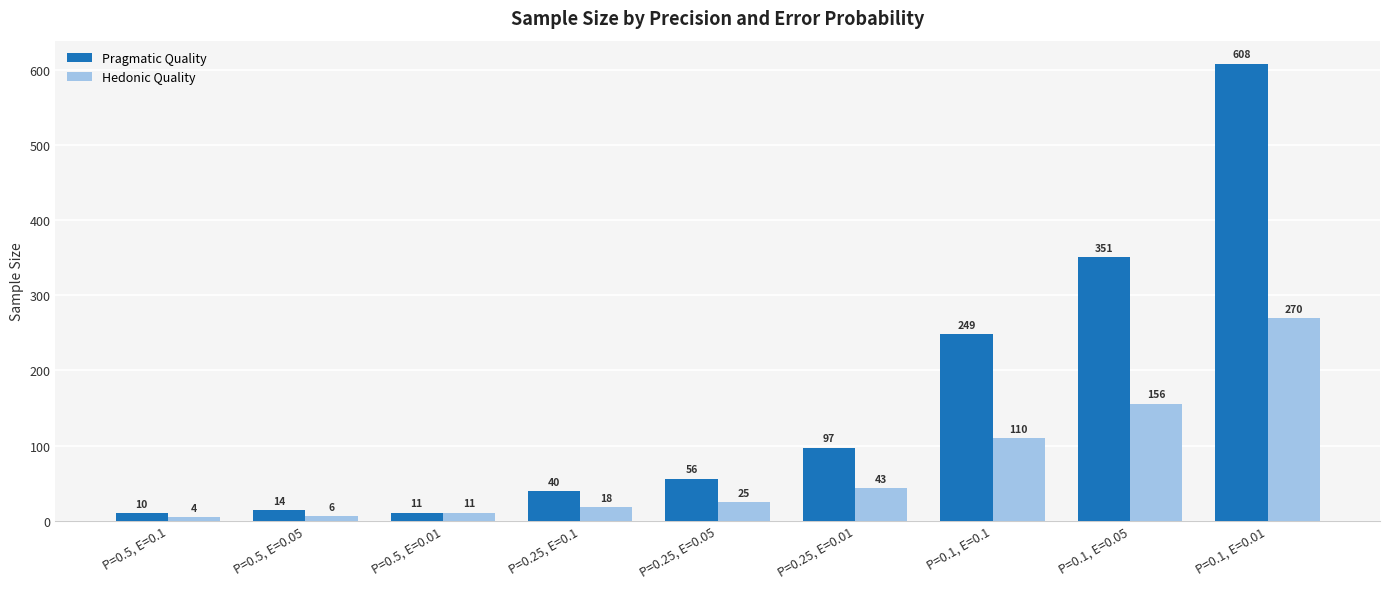

What is the difference between the highest and lowest values at P=0.25, E=0.1?

22.1